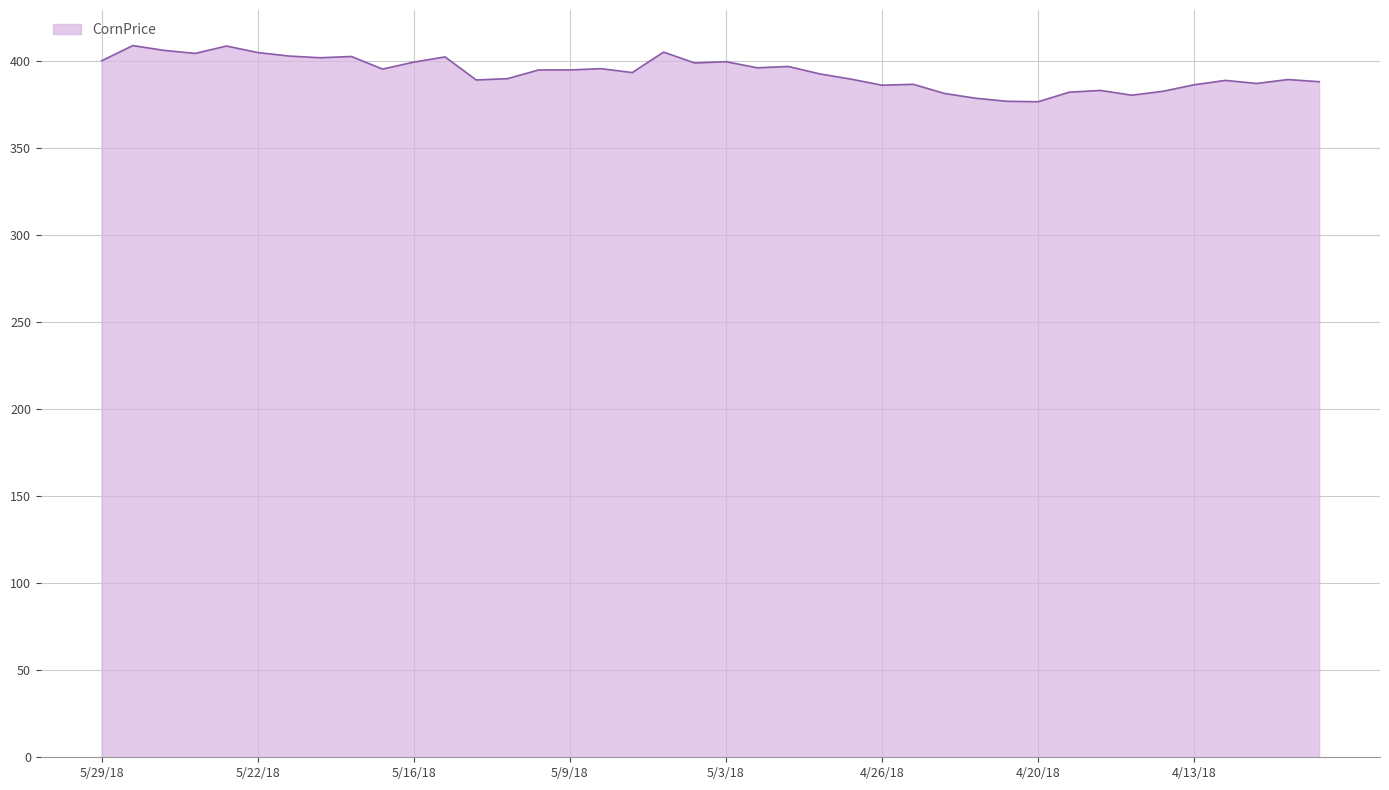

What is the greatest value displayed?

408.8